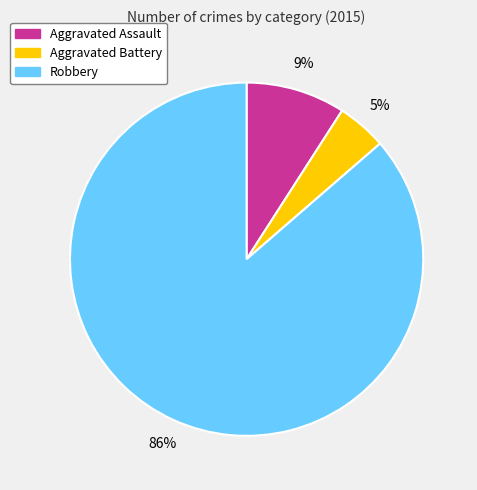

To the nearest percent, what is the average slice percentage?

33%